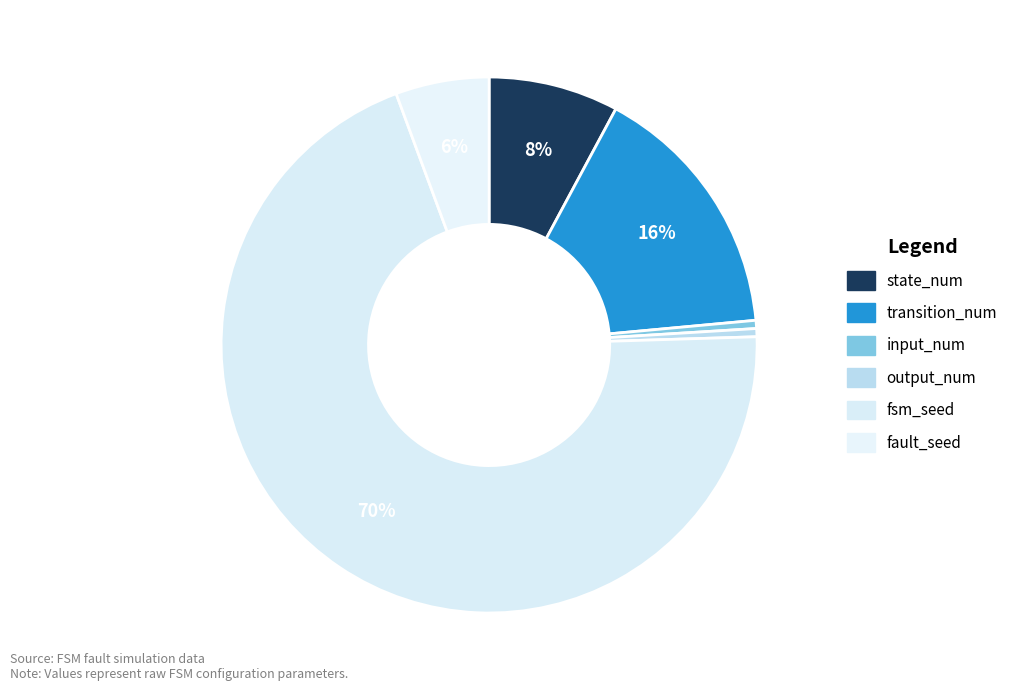

Rank the categories by value from highest to lowest.

fsm_seed, transition_num, state_num, fault_seed, input_num, output_num